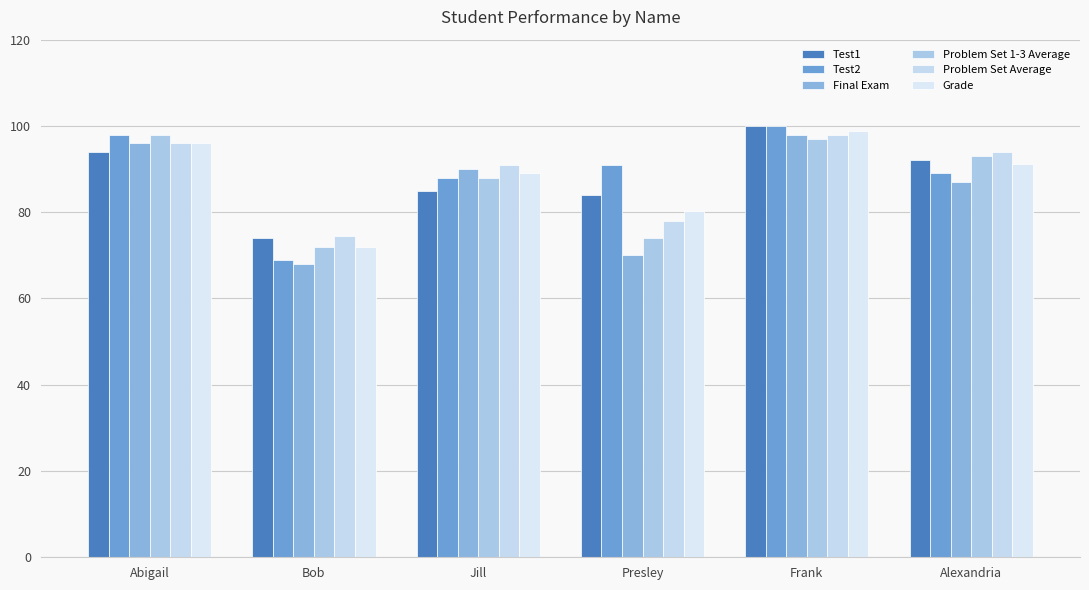

Are the bars grouped side by side (vs. stacked)?

Yes